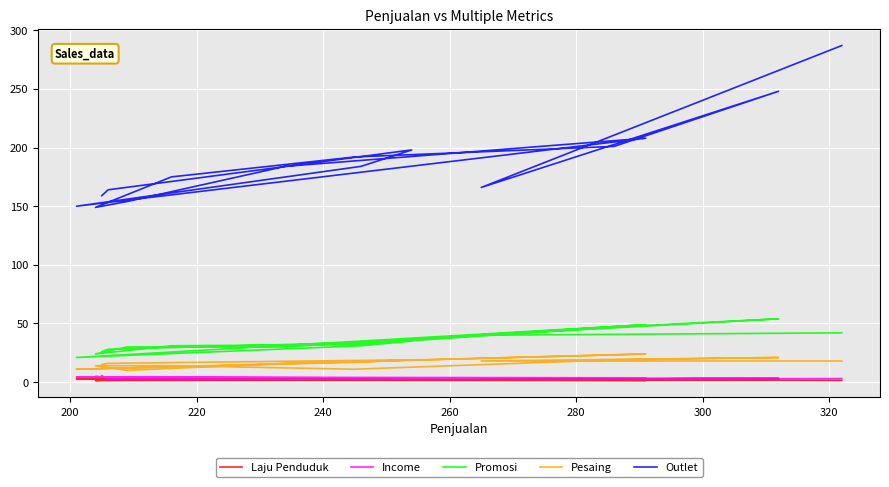

How many distinct data groups are displayed?

5